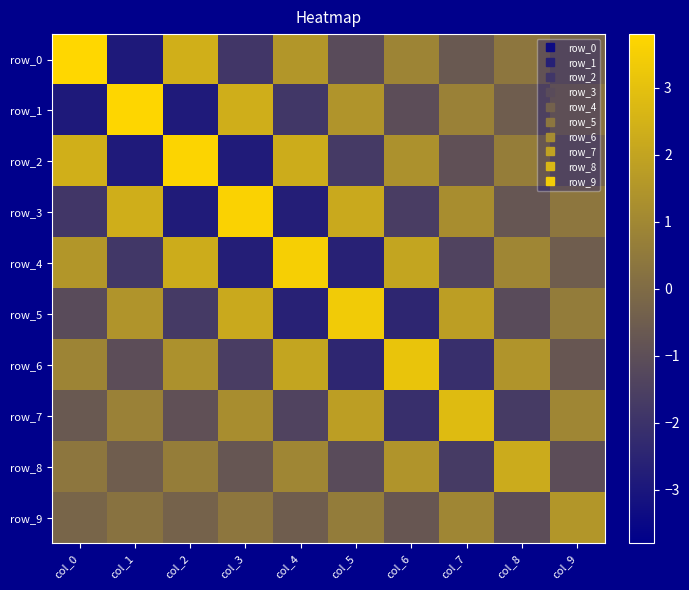

How many values in the row_5 series exceed 0?

5